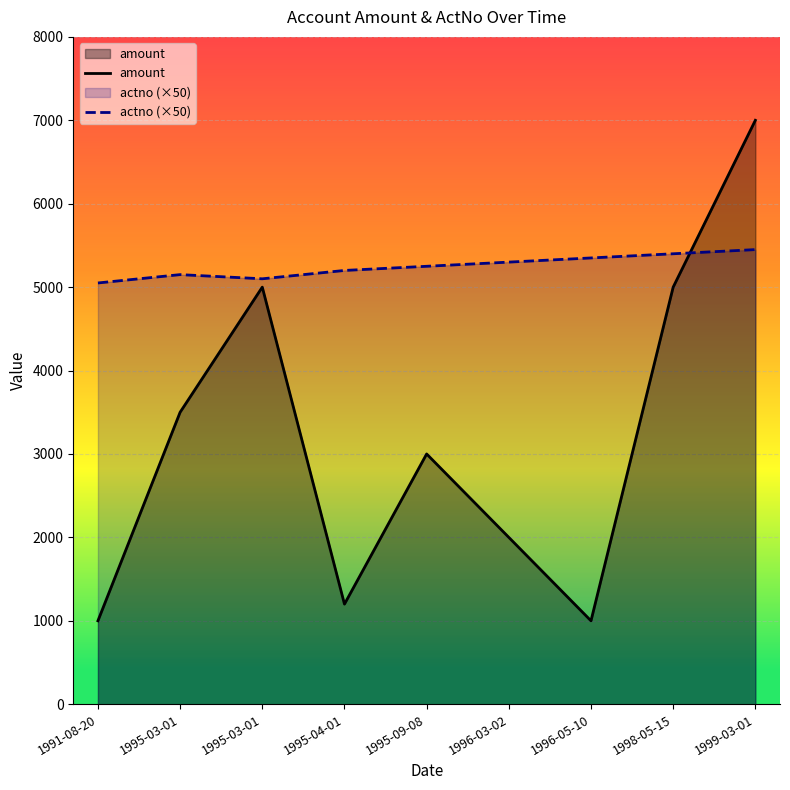

Rank the series at 1995-03-01 from lowest to highest value.

amount, actno (×50)